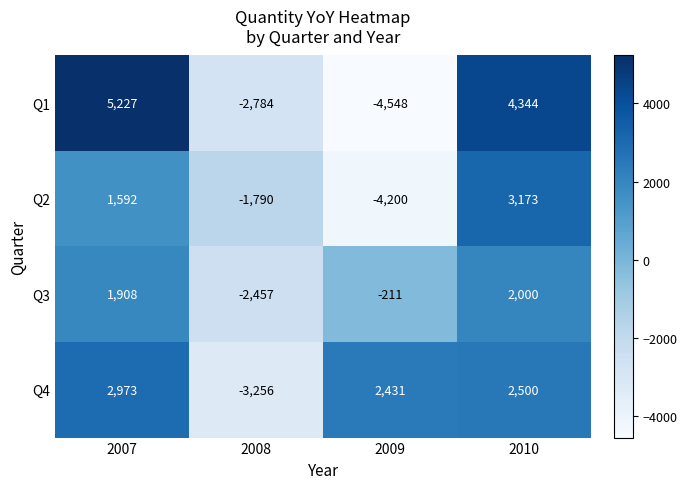

What is the lowest value of the Q3 series?

-2457